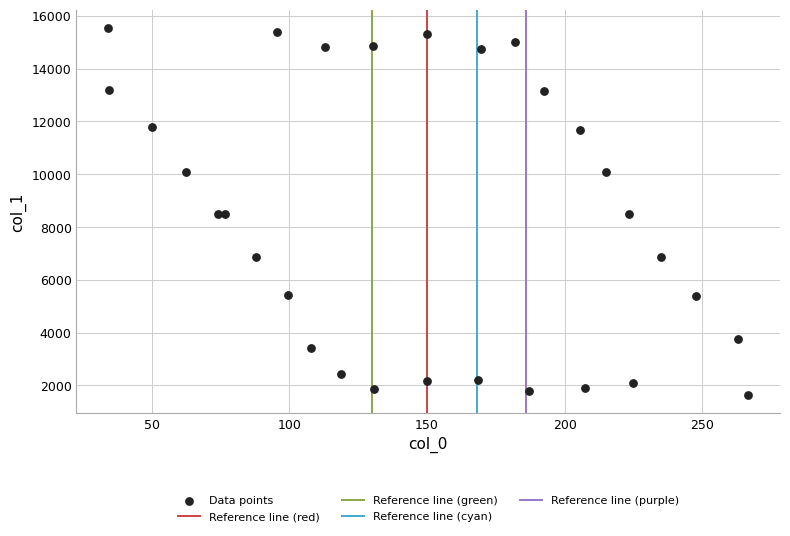

What is the range of X values (max minus min)?

232.3